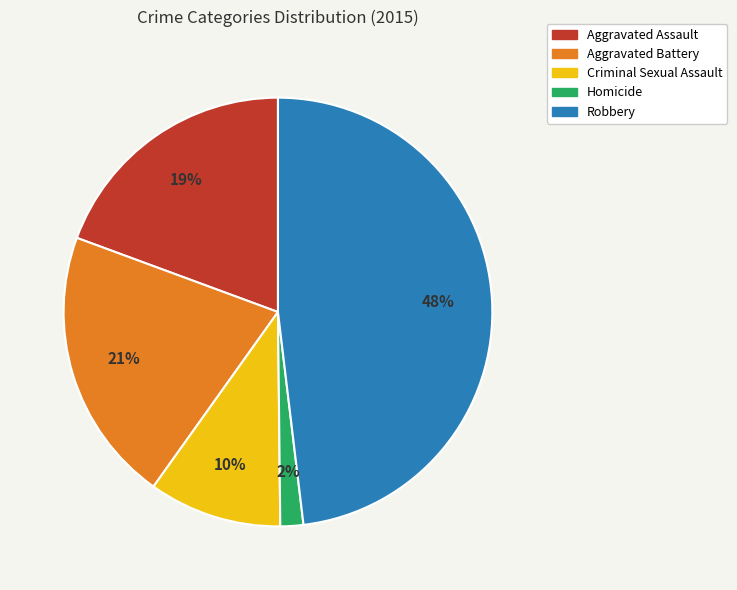

Approximately how many times larger is the value at Aggravated Battery compared to Aggravated Assault?

1.1